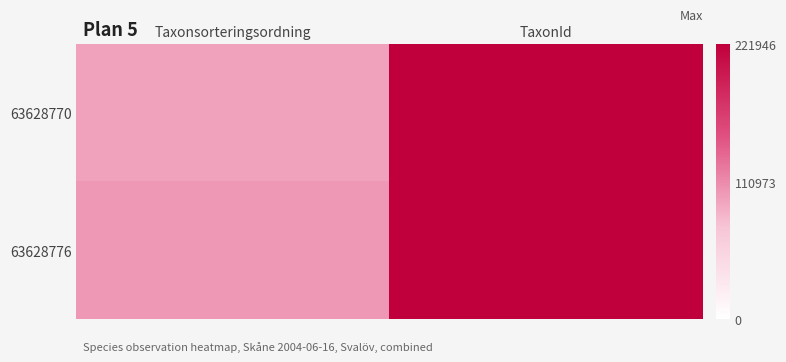

Reading left to right, transcribe all the data shown in this chart.

63628770: Taxonsorteringsordning=95522	TaxonId=221946
63628776: Taxonsorteringsordning=101854	TaxonId=220461